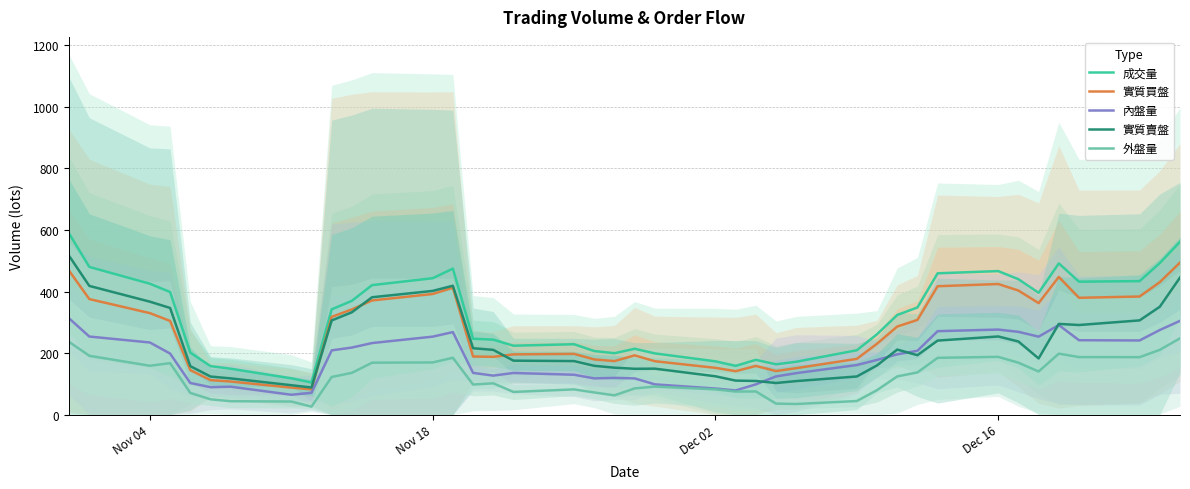

True or false: 外盤量 and 實質賣盤 intersect in this chart.

False